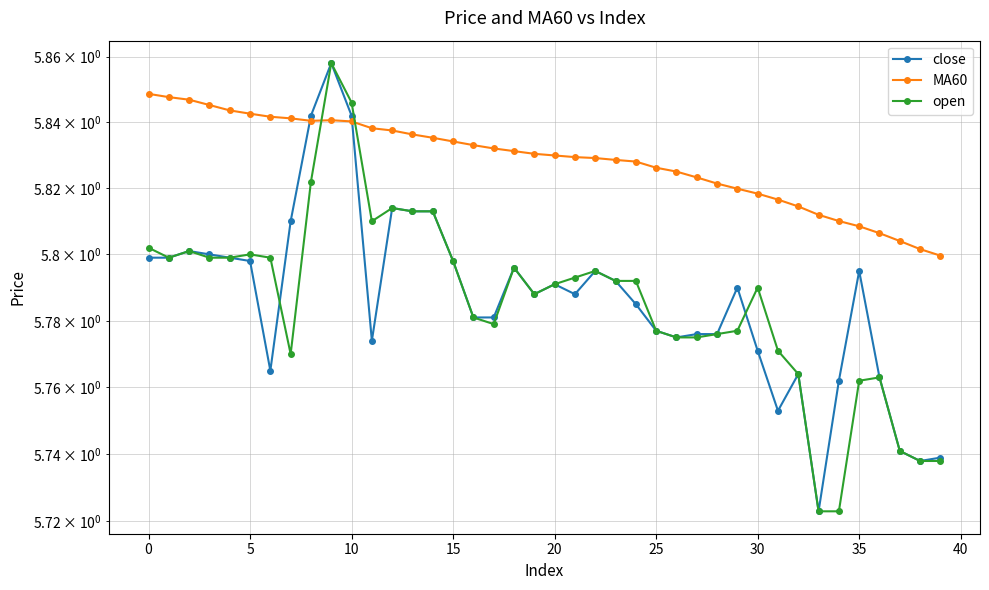

What are all the series names shown in the legend?

close, MA60, open